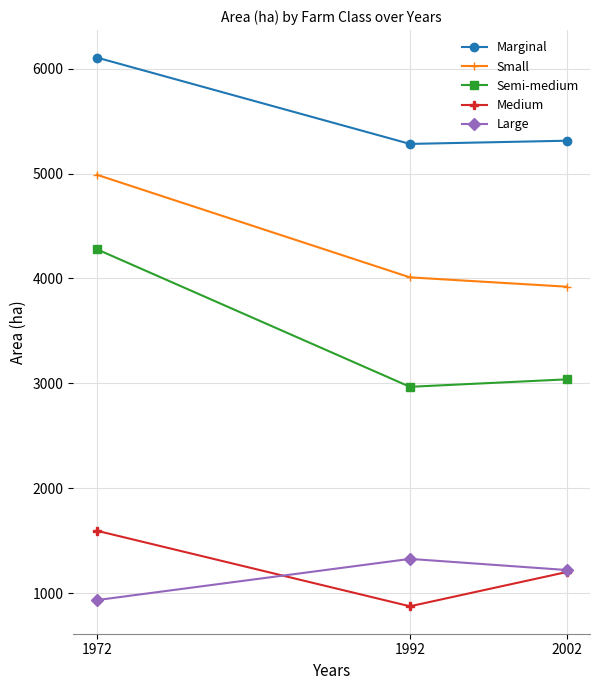

What is the difference between the highest and lowest values at 1972?

5169.3